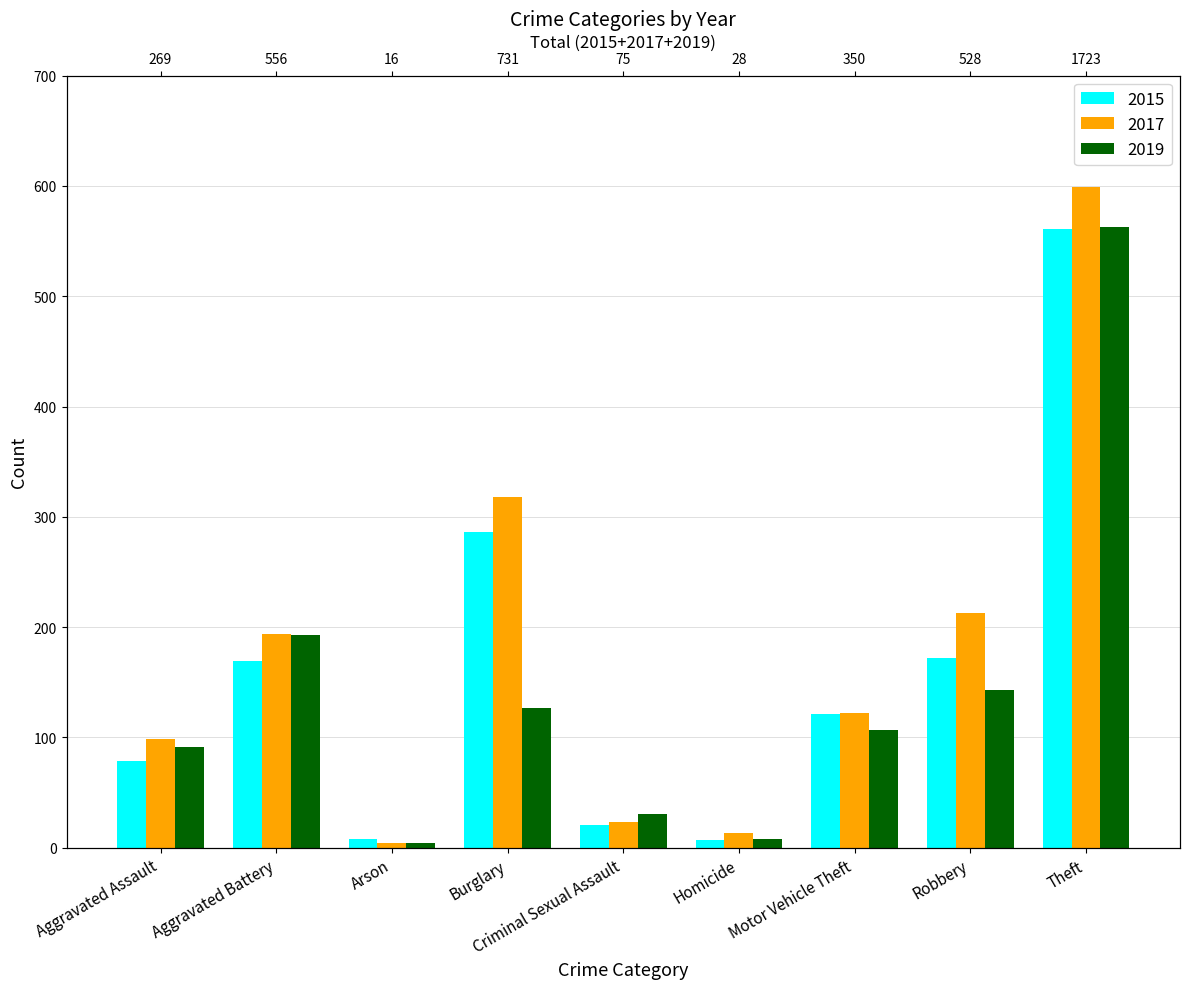

Which series has the largest range (max minus min)?

2017